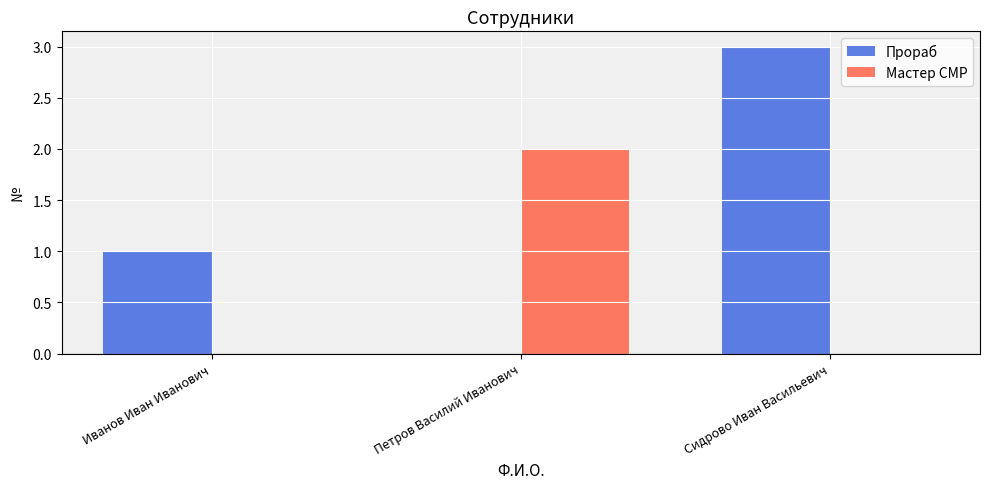

What is the sum of all Прораб values?

4